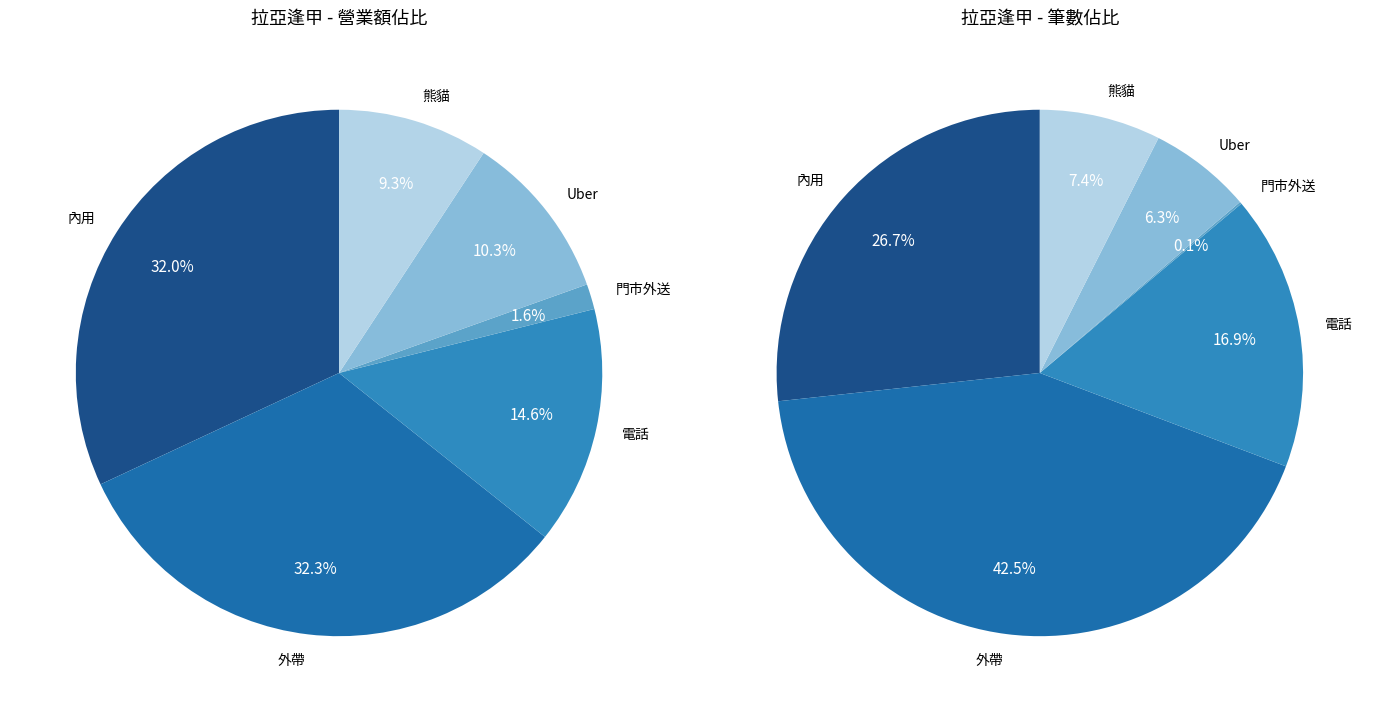

How many slices are in this pie chart?

6